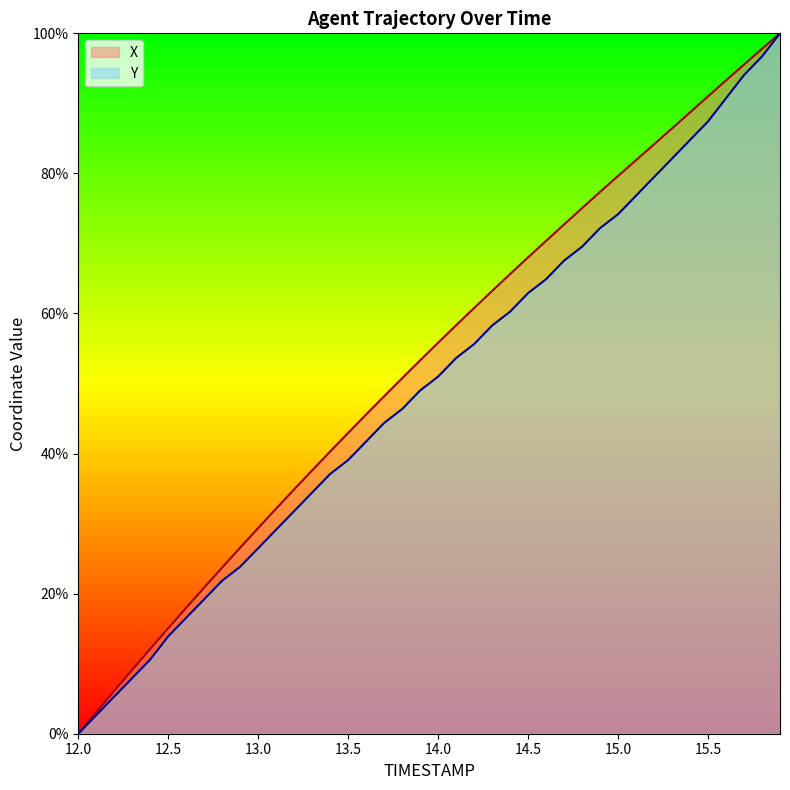

What is the maximum value for X?

100.0